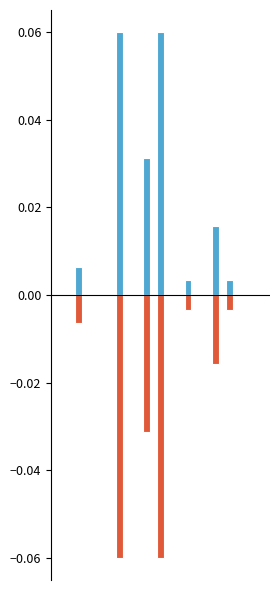

How many data points in col_16_pos are above 0?

7